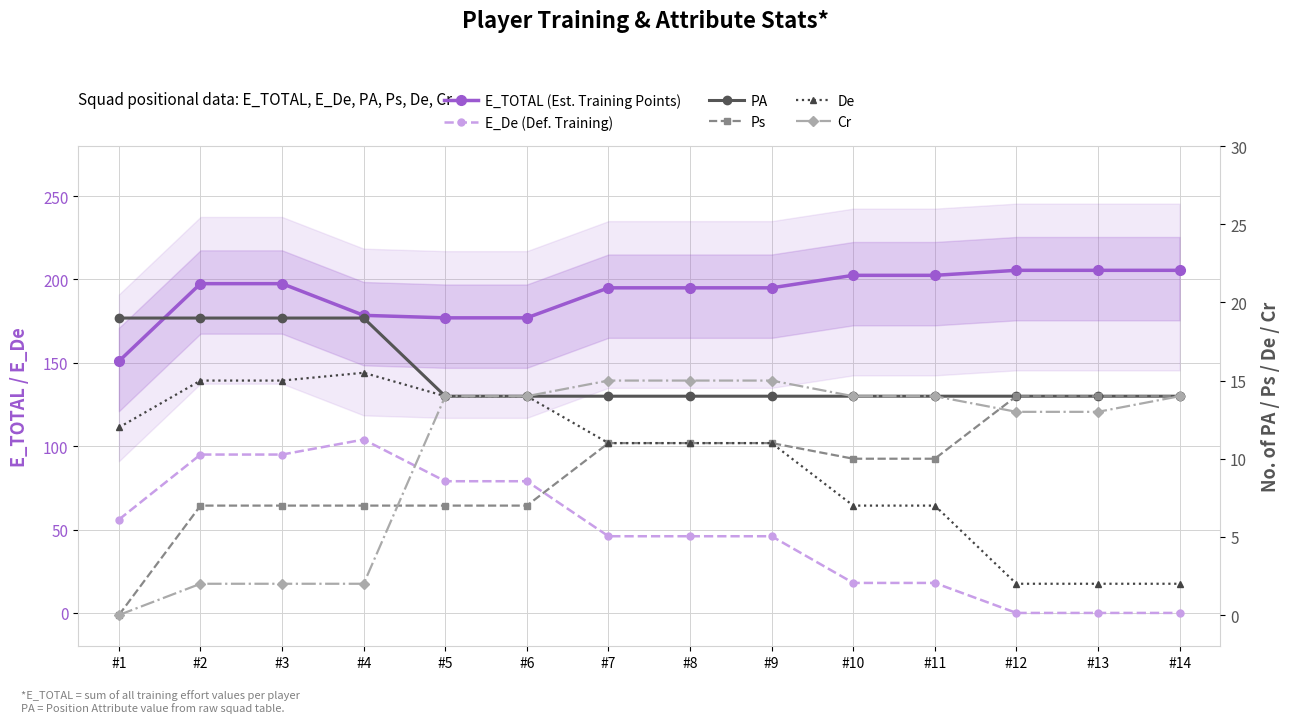

True or false: E_TOTAL (Est. Training Points) has more than 1 interior local peaks.

False